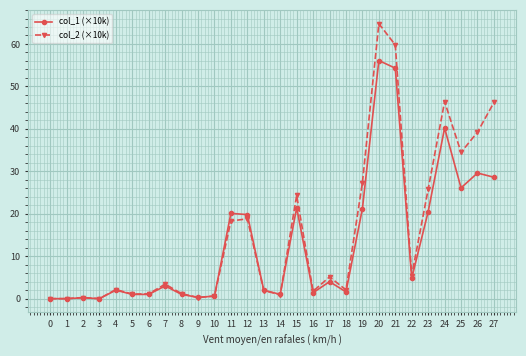

True or false: col_2 (×10k) has more than 1 interior local peaks.

True